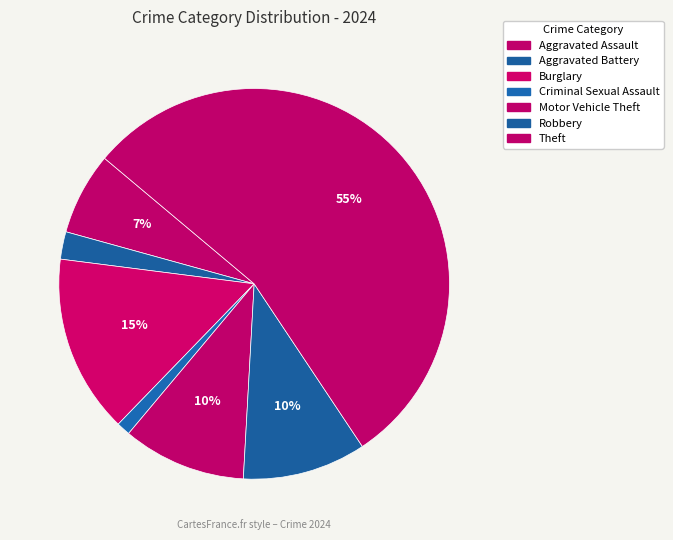

Does Theft account for over 50% of the chart?

Yes